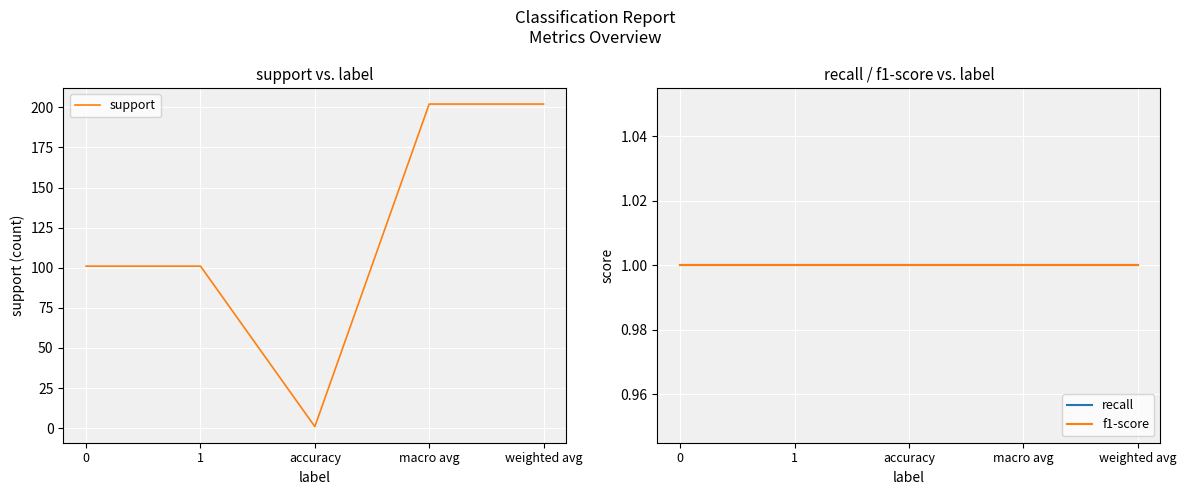

True or false: support has a value of 0 at accuracy.

False